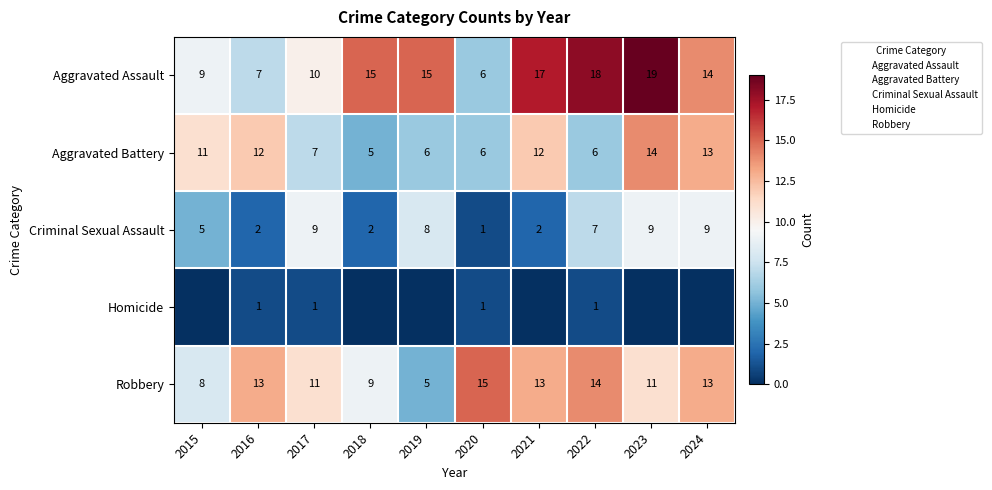

What is the difference between the maximum and second lowest values in the Criminal Sexual Assault series?

7